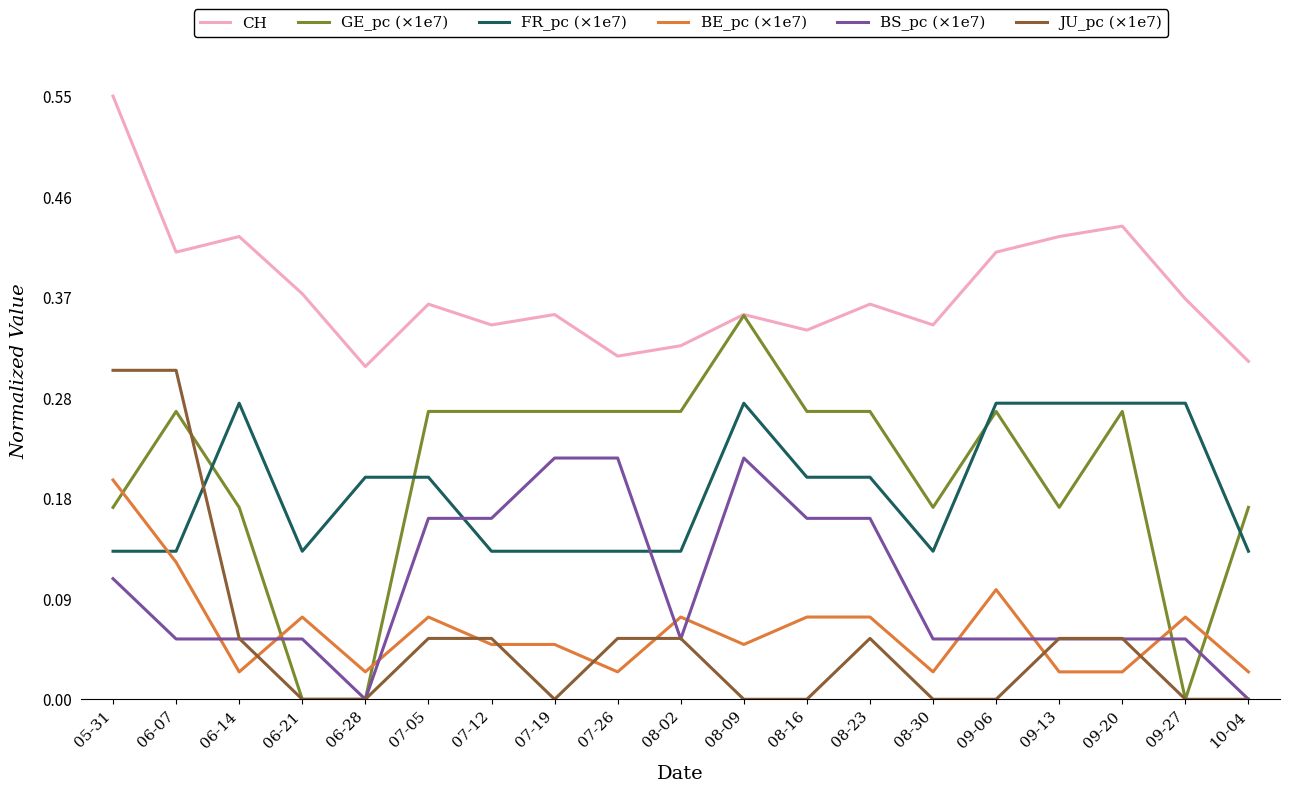

Which series changed the most between 06-14 and 09-20?

GE_pc (×1e7)